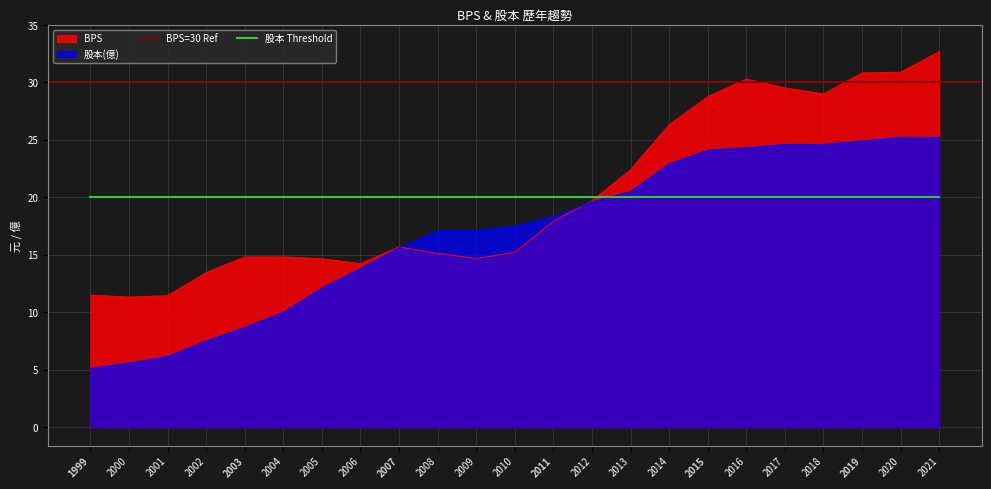

True or false: BPS has more than 1 interior local peaks.

True